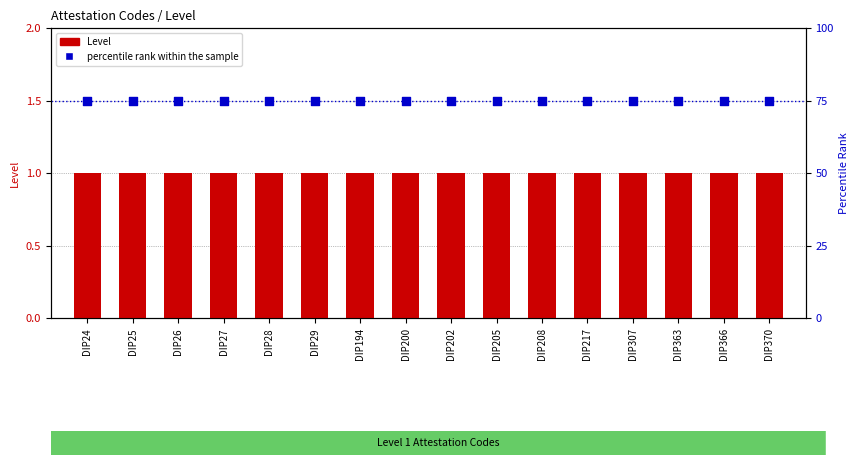

Which series has the widest spread of Y values?

Level